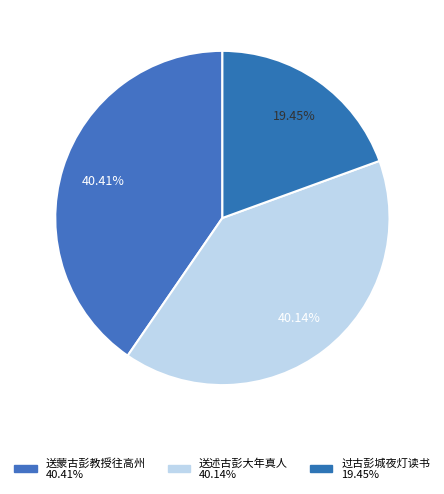

Count the number of slices in the pie.

3